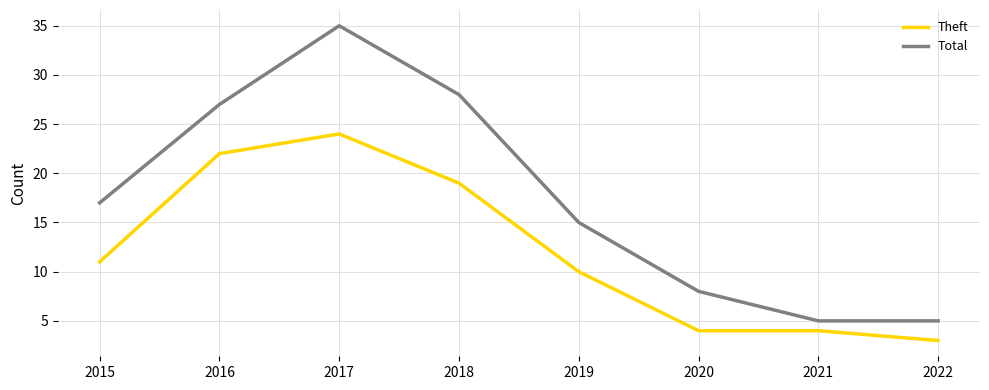

What is the smallest value displayed?

3